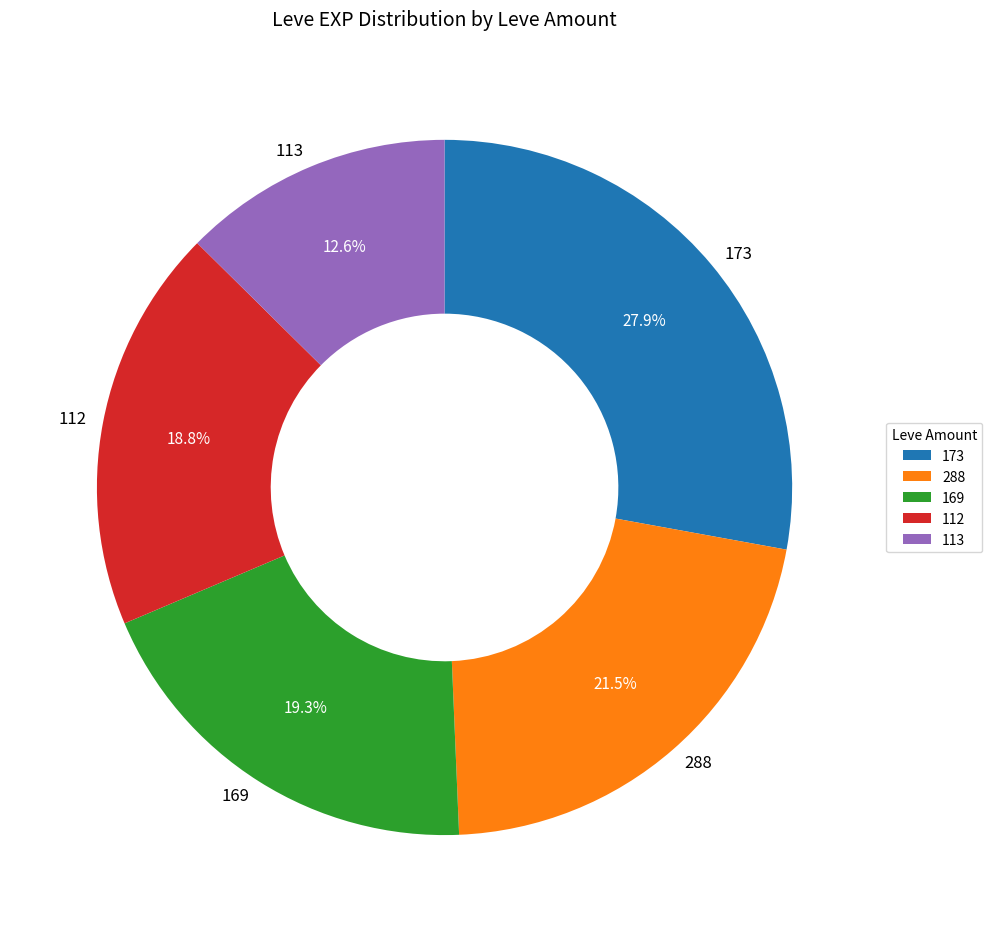

Count the number of slices in the pie.

5